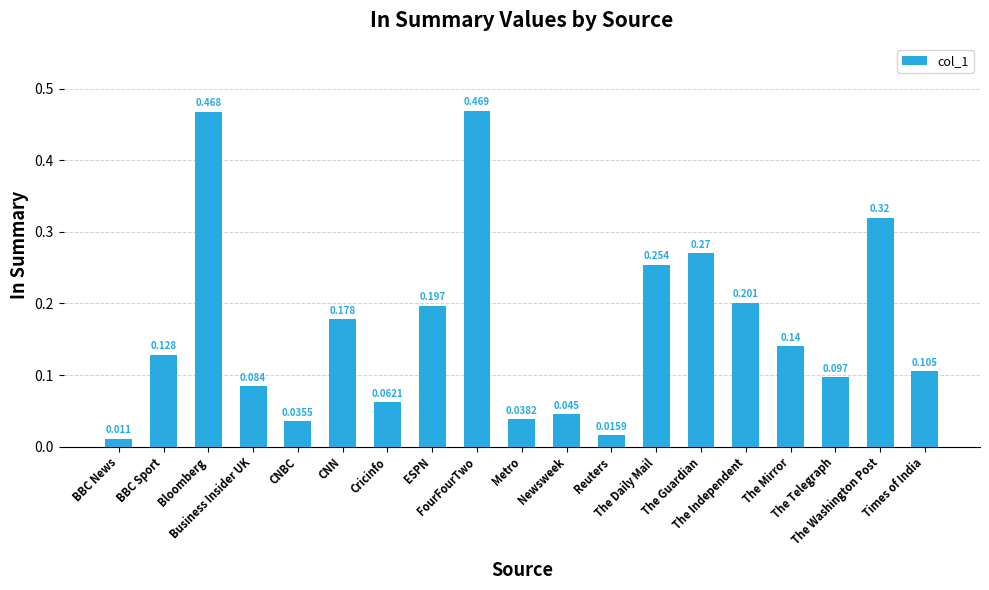

What is the sum of all values?

3.1